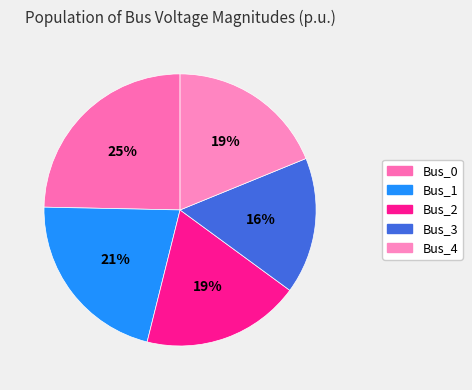

Which slice is the largest?

Bus_0